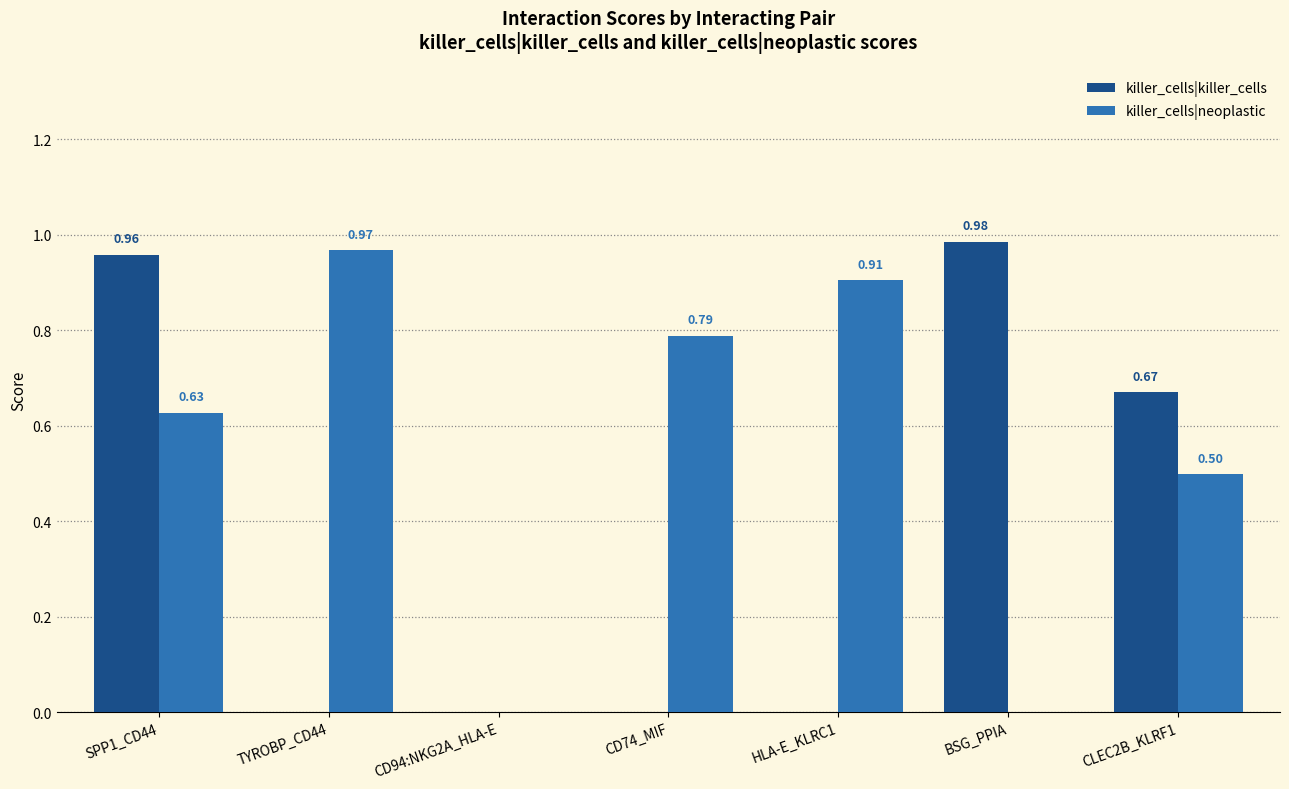

Between SPP1_CD44 and CLEC2B_KLRF1, which series saw the biggest shift?

killer_cells|killer_cells